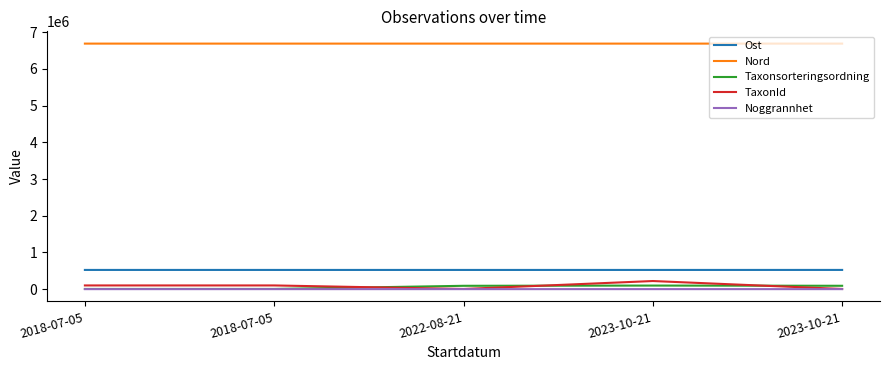

Reading left to right, what are all the values shown in this chart?

Ost: 523187.0	523051.8	522957.7	522937.0	523367.0
Nord: 6691902.8	6691814.8	6691801.4	6691832.0	6691843.0
Taxonsorteringsordning: 5113.0	5113.0	90671.0	97171.0	91205.0
TaxonId: 100526.0	100526.0	4368.0	220787.0	4364.0
Noggrannhet: 10.0	10.0	10.0	15.0	10.0